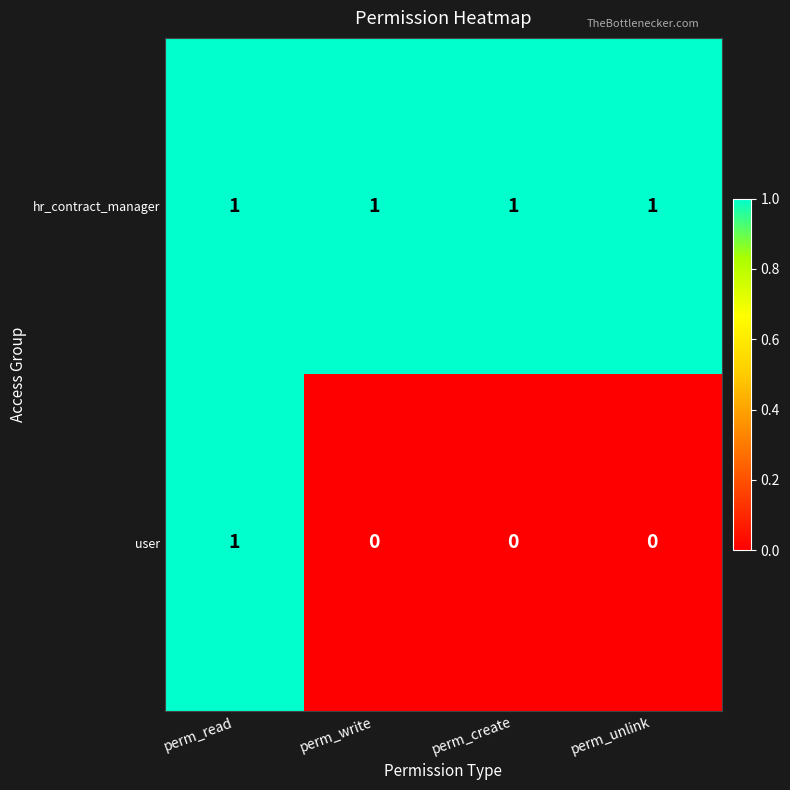

Between perm_read and perm_create, which series saw the biggest shift?

user